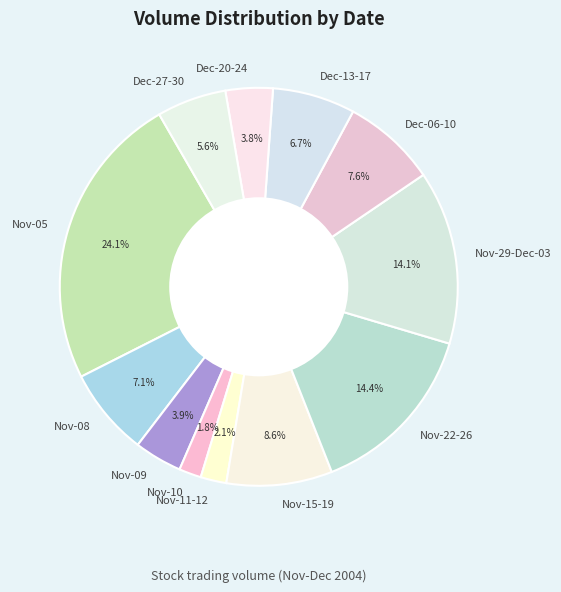

Is the sum of Nov-11-12 and Nov-09 greater than half?

No